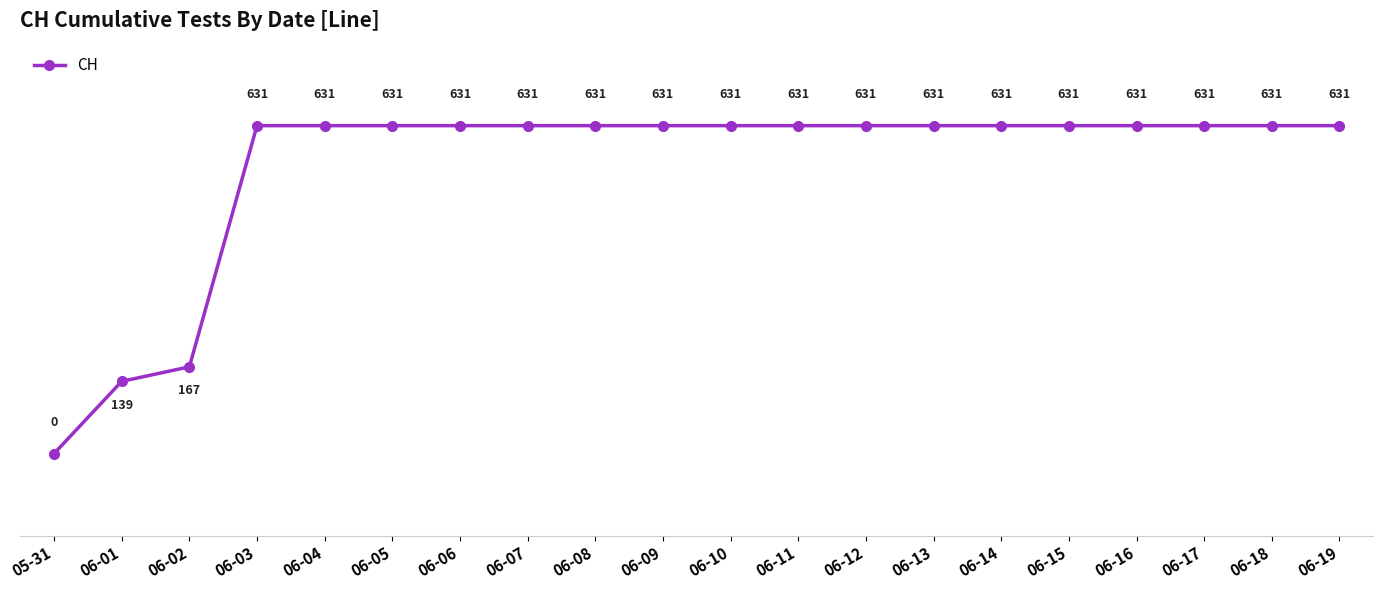

How many lines are shown in the chart?

1